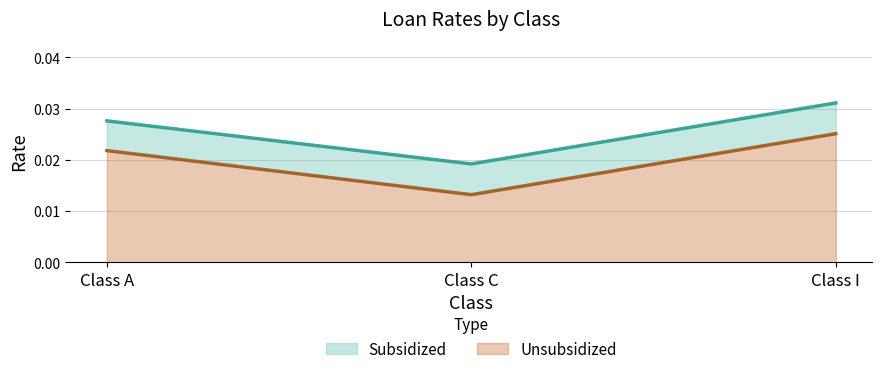

List the labels in order of Unsubsidized value, largest first.

Class I, Class A, Class C